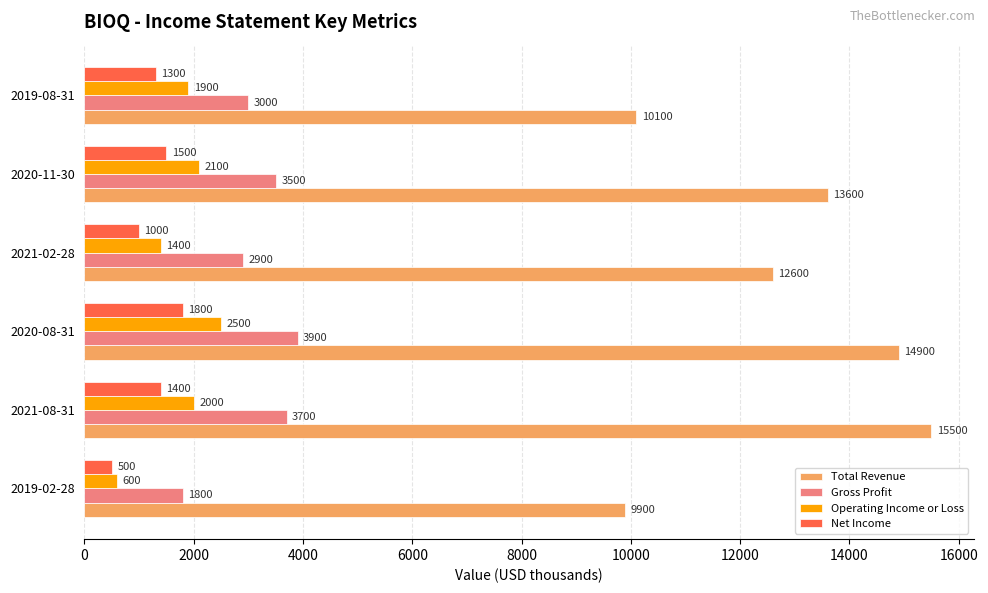

At how many categories does at least one series exceed 4121?

6